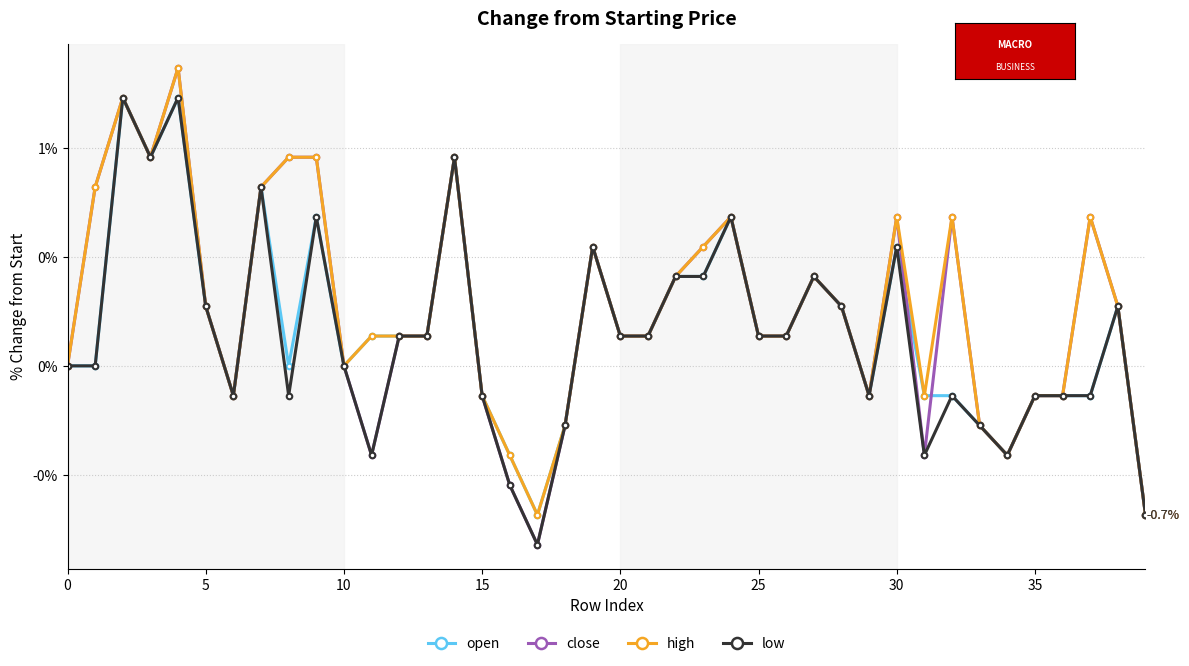

Is this an area chart (filled region under the line)?

No